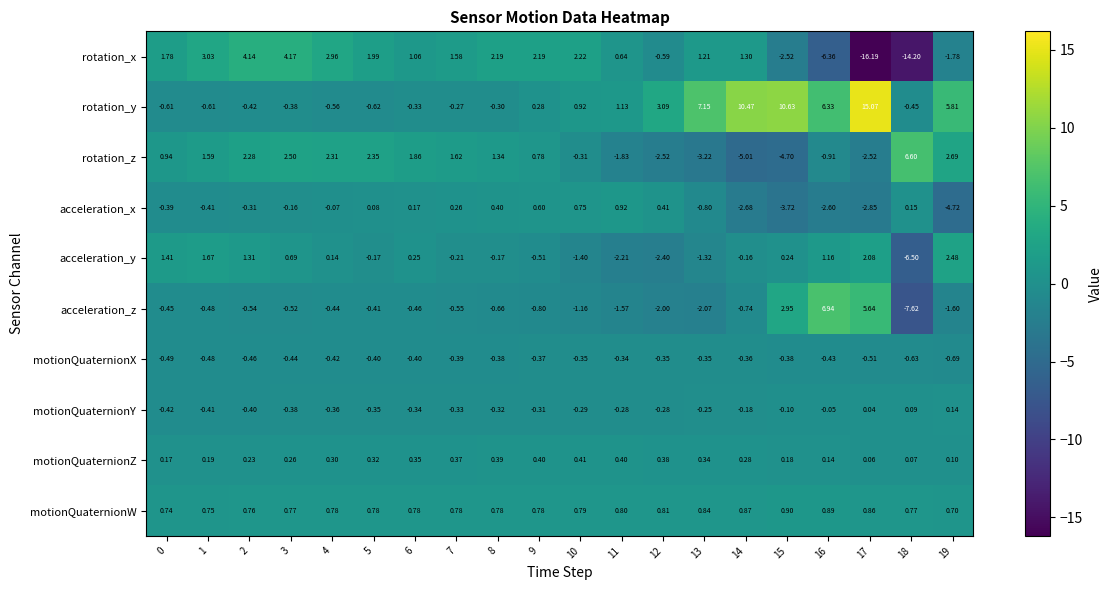

Which series changed the most between 3 and 6?

rotation_x